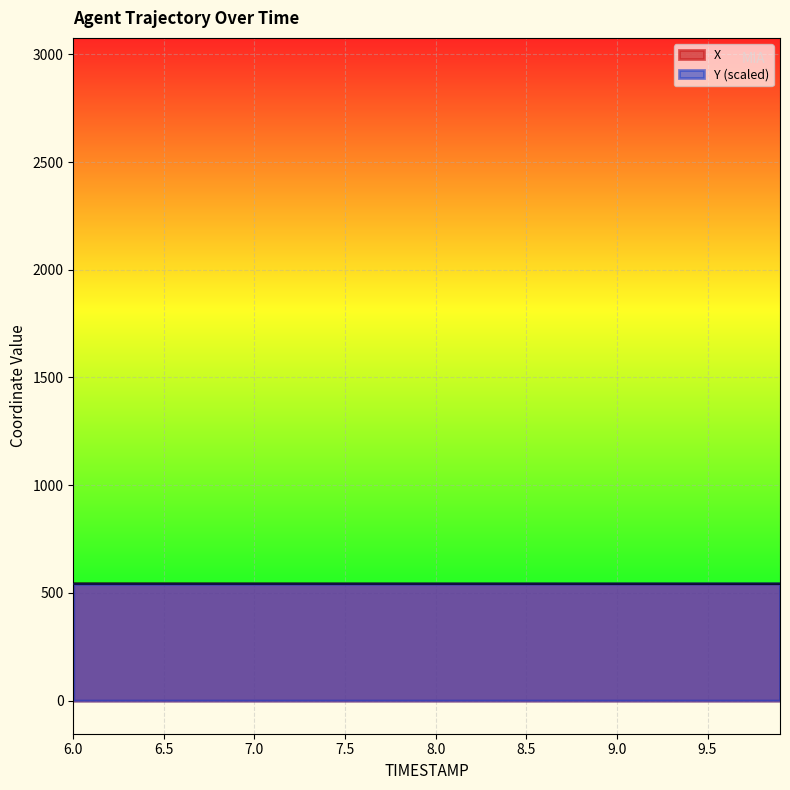

Between which two adjacent categories do Y and X first intersect?

7.9 and 8.0